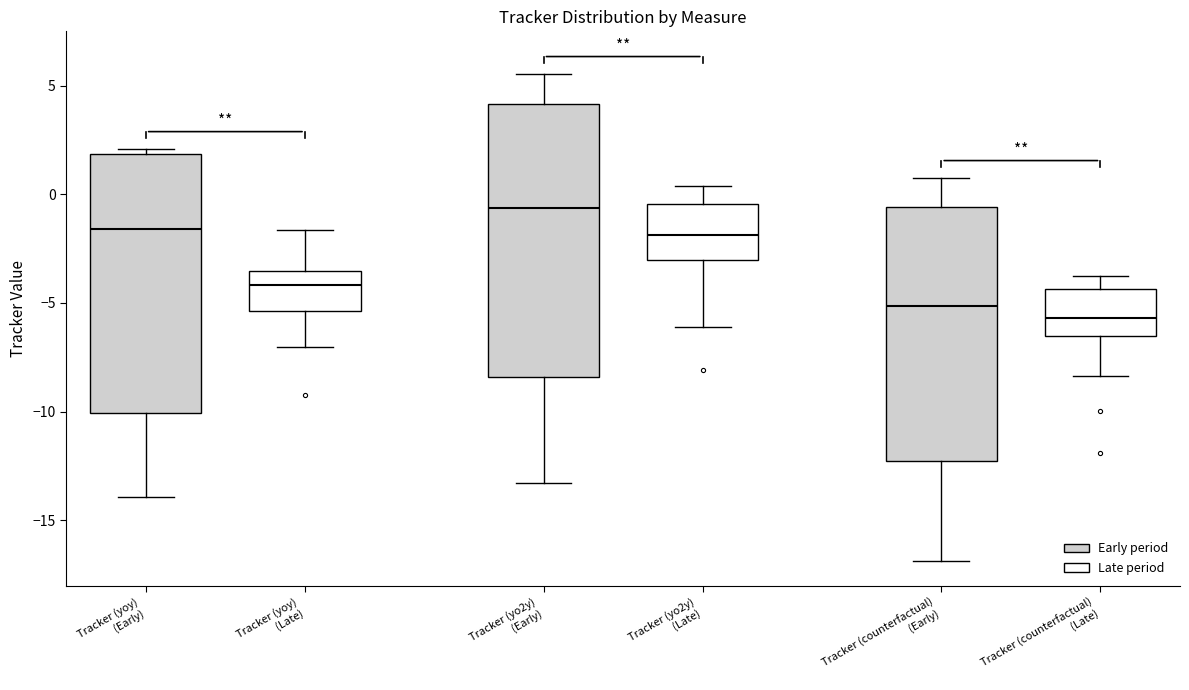

Which box's median line is the highest?

Tracker (yo2y) (Early)